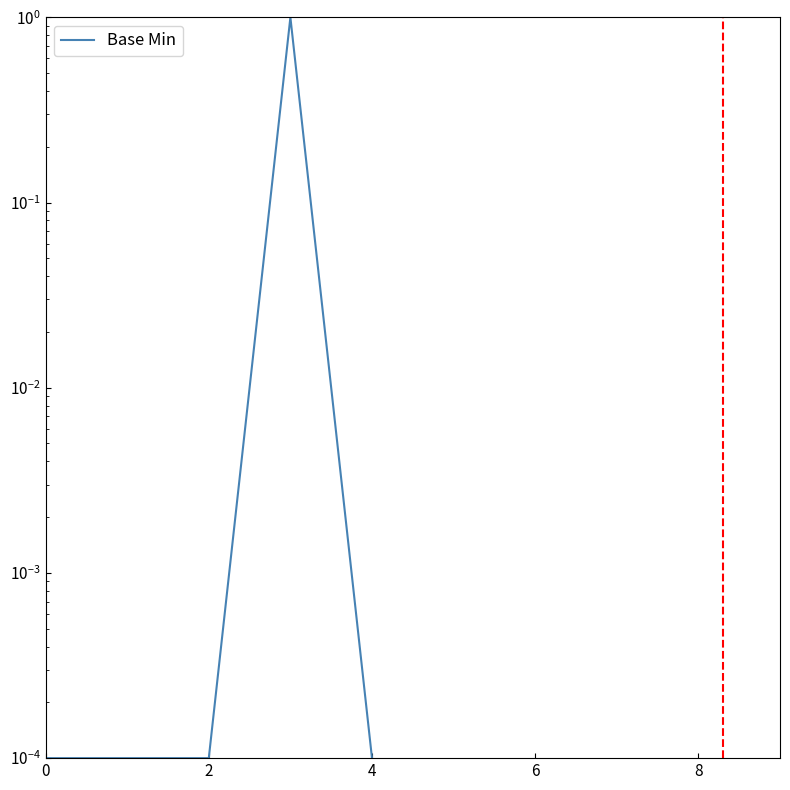

True or false: the data shows 0.0 at 2.

False